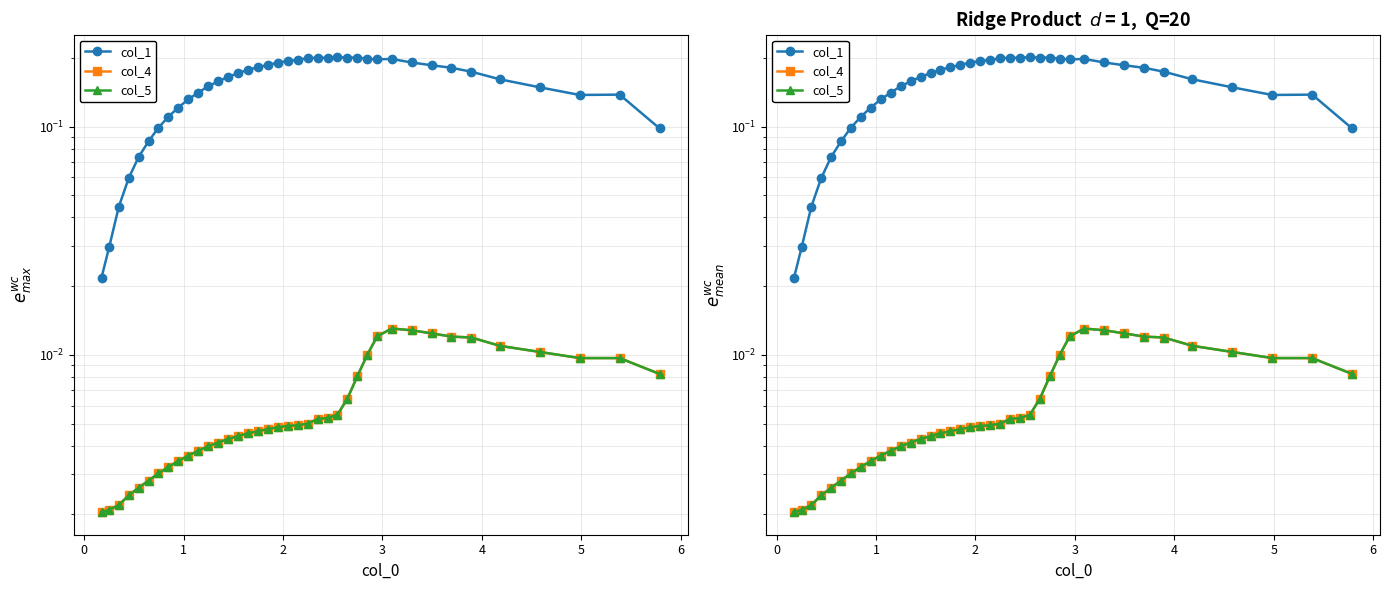

True or false: col_1 and col_5 intersect in this chart.

False